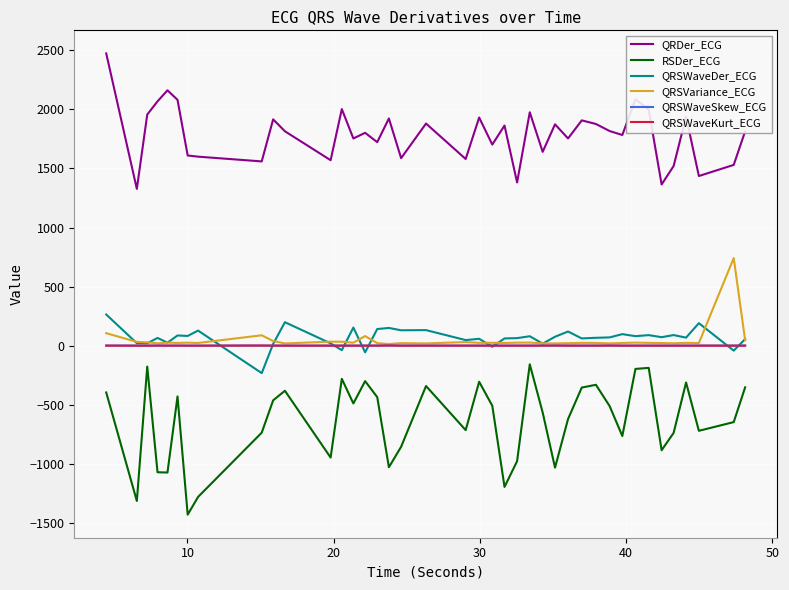

How many lines are shown in the chart?

6